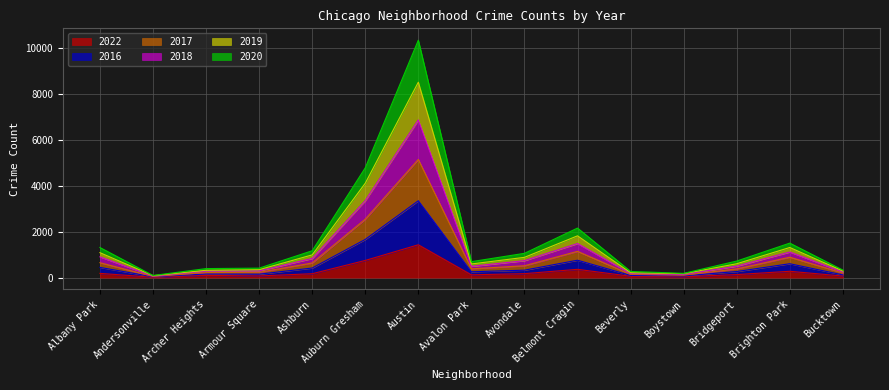

What is the label of the 7th point from the right?

Avondale